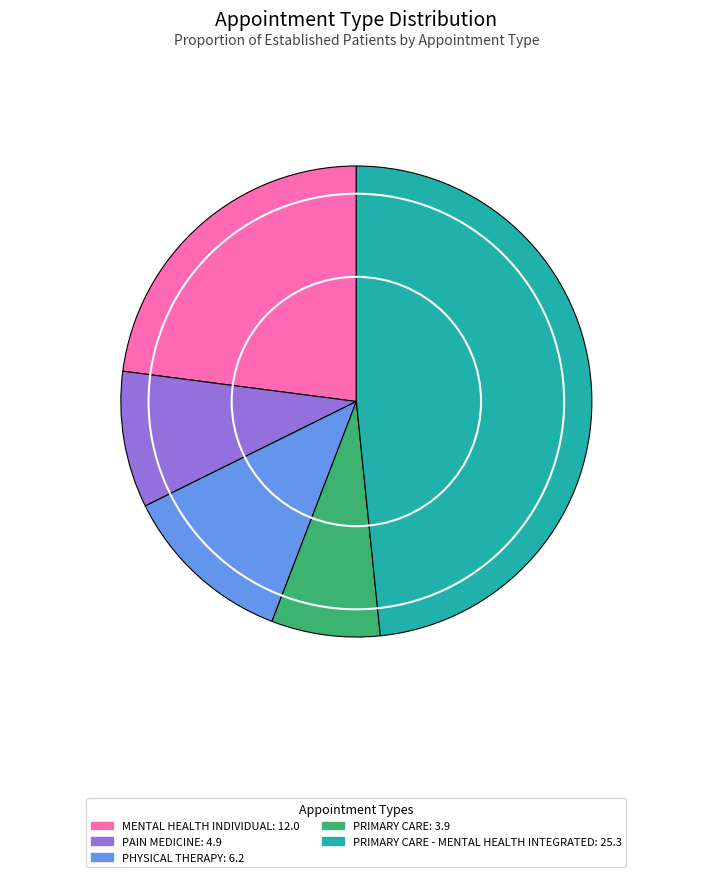

Is there a majority slice in this chart?

No